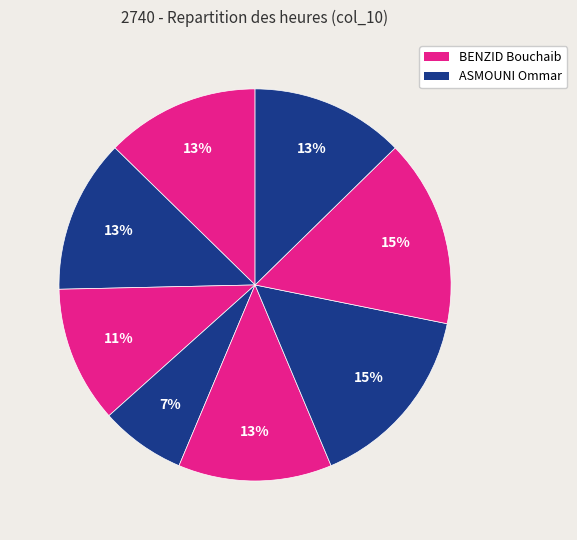

To the nearest percent, what is the average slice percentage?

12%